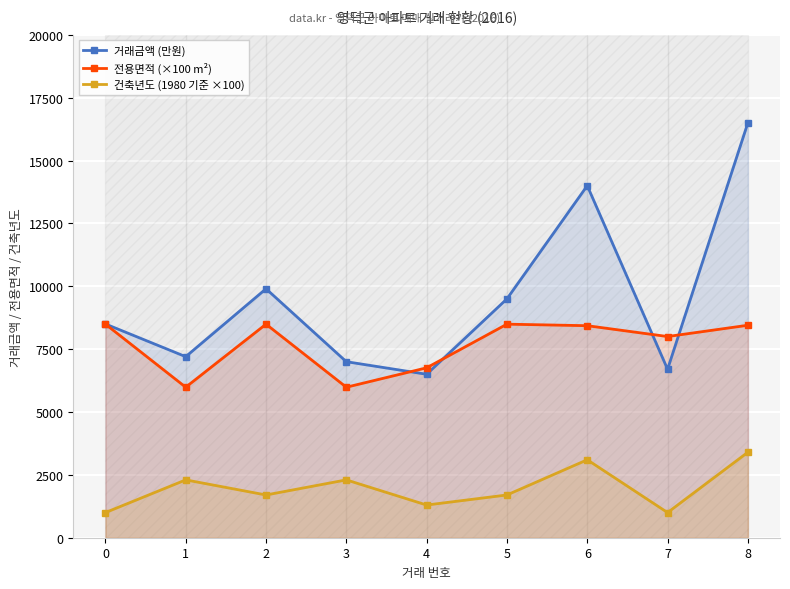

Rank the series by their maximum value, from highest to lowest.

거래금액 (만원), 전용면적 (×100 m²), 건축년도 (1980 기준 ×100)